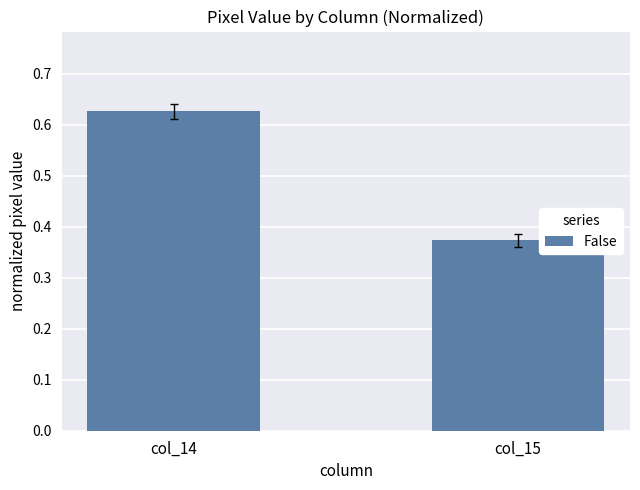

What is the change in value from col_14 to col_15?

-0.3